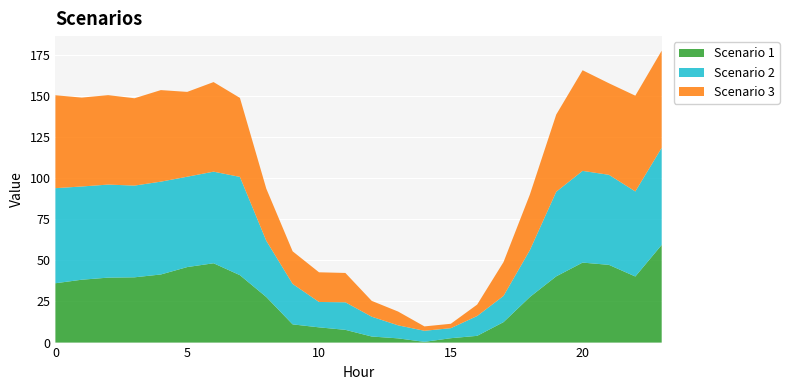

Reading left to right, extract all data points from this chart.

Scenario 1: 36.0	38.2	39.5	39.7	41.4	45.9	48.2	40.9	27.7	11.1	9.3	7.7	3.7	2.6	0.4	2.7	4.1	12.4	27.7	40.2	48.6	47.2	40.1	59.3
Scenario 2: 57.8	56.6	56.5	55.7	56.4	54.9	55.6	59.7	34.2	24.6	15.4	16.7	12.0	7.9	6.7	6.1	12.0	15.9	28.5	51.4	55.7	54.7	51.7	59.0
Scenario 3: 56.5	54.0	54.3	53.1	55.6	51.5	54.4	48.0	31.7	19.8	18.0	17.8	9.6	8.4	2.7	2.7	6.9	20.6	33.8	46.9	61.1	55.6	58.2	59.0